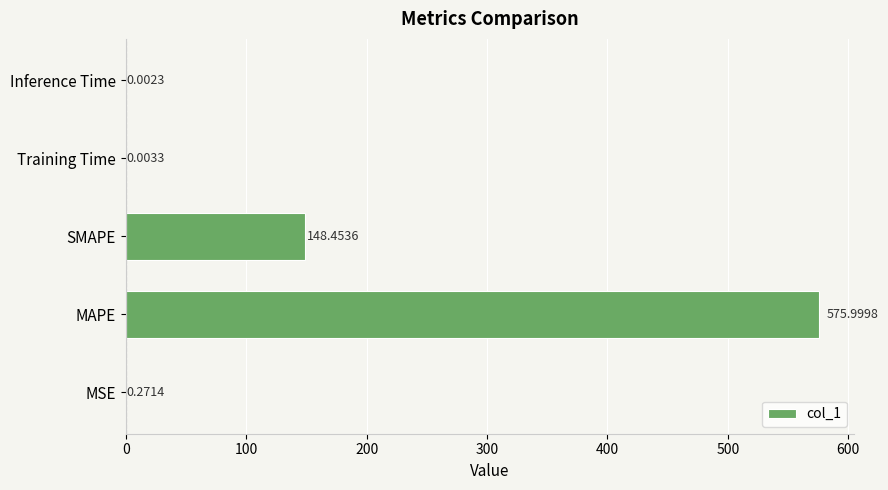

What is the sum of all values?

724.7